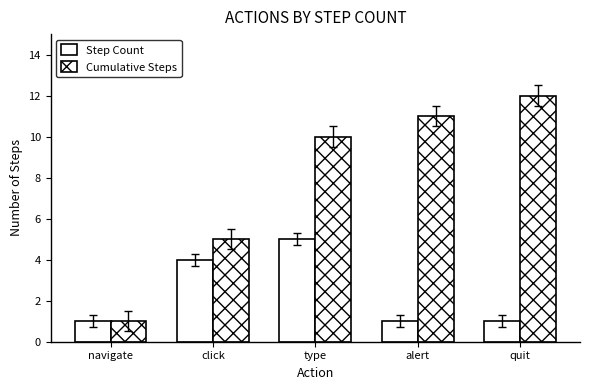

What is the difference between the highest and lowest values at type?

5